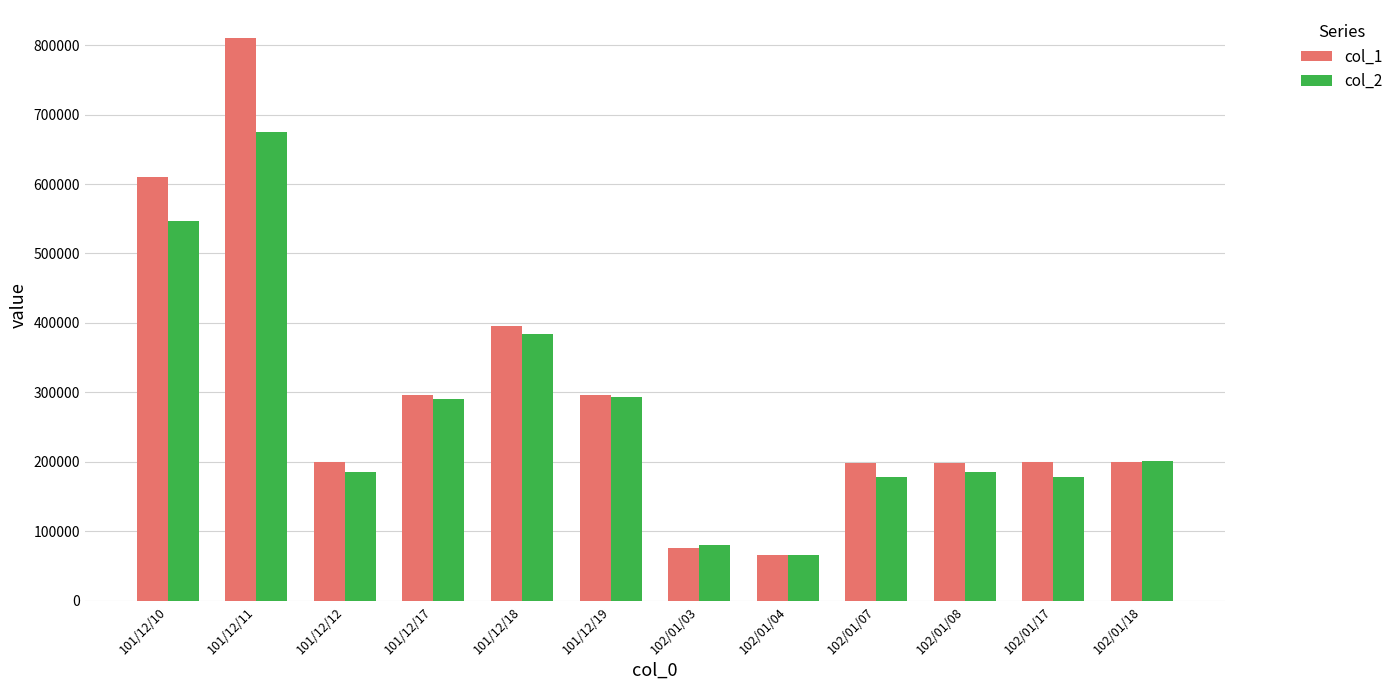

Are the bars grouped side by side (vs. stacked)?

Yes